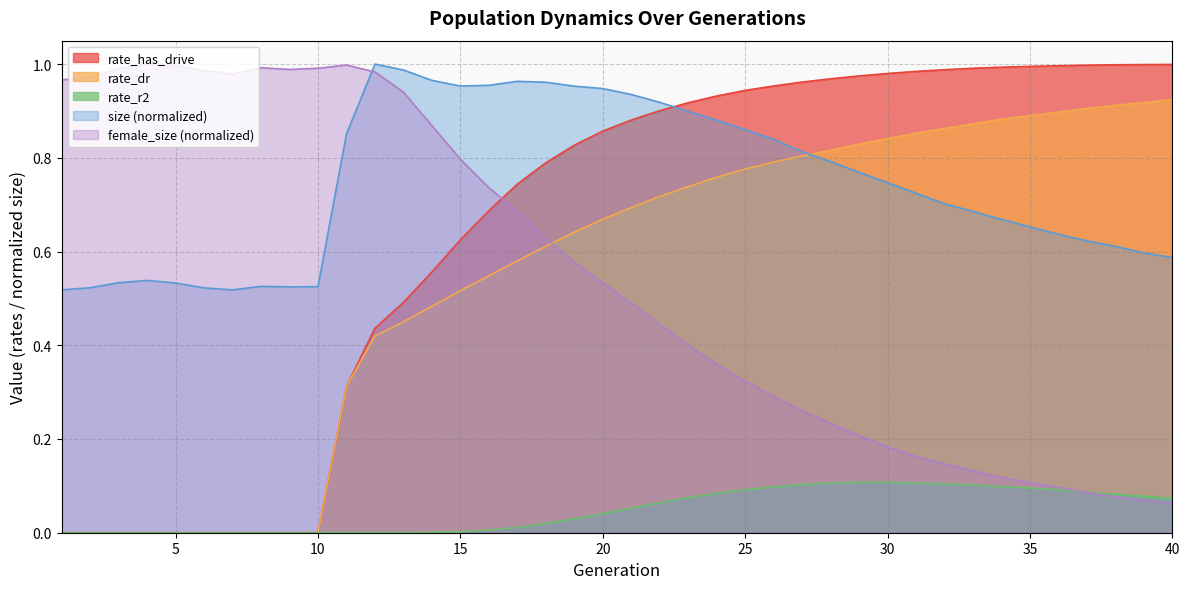

Between 17 and 34, which series saw the biggest shift?

female_size